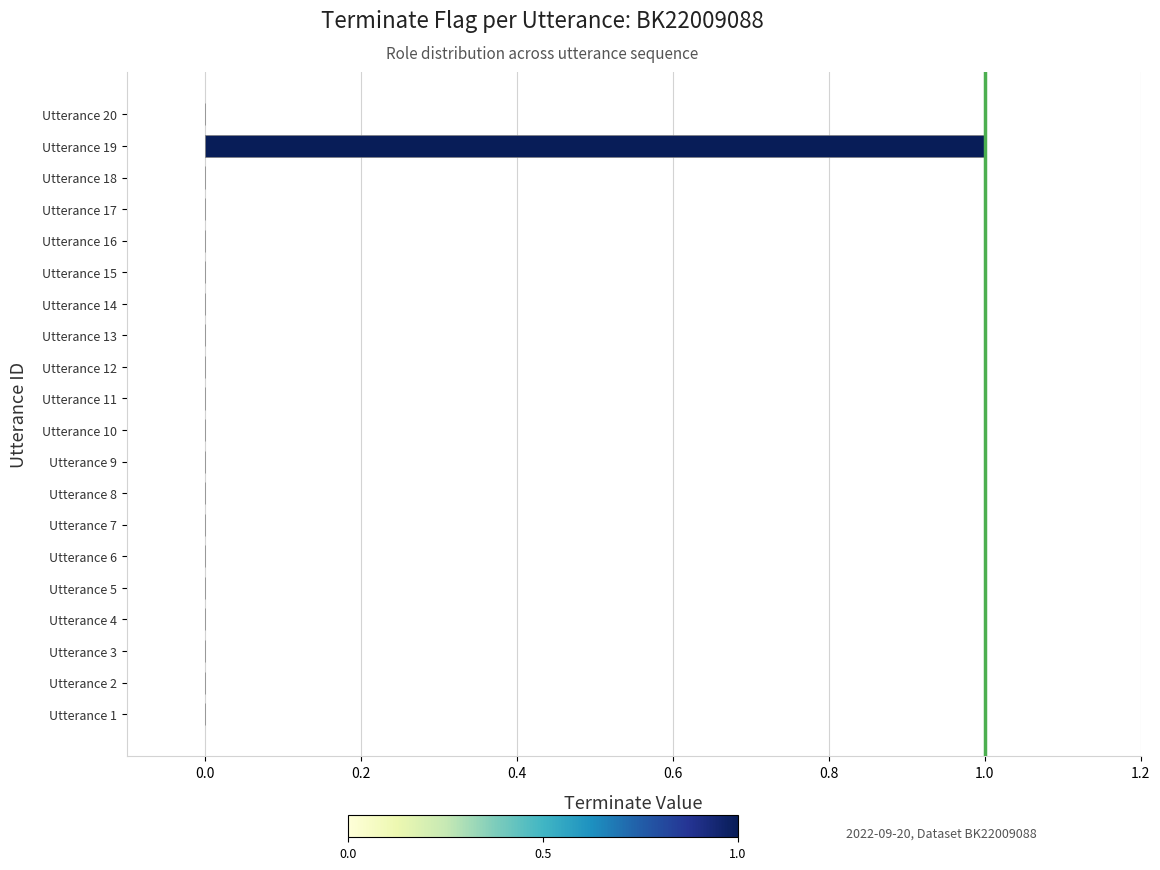

The chart shows a value of 0 at Utterance 1. True or false?

True